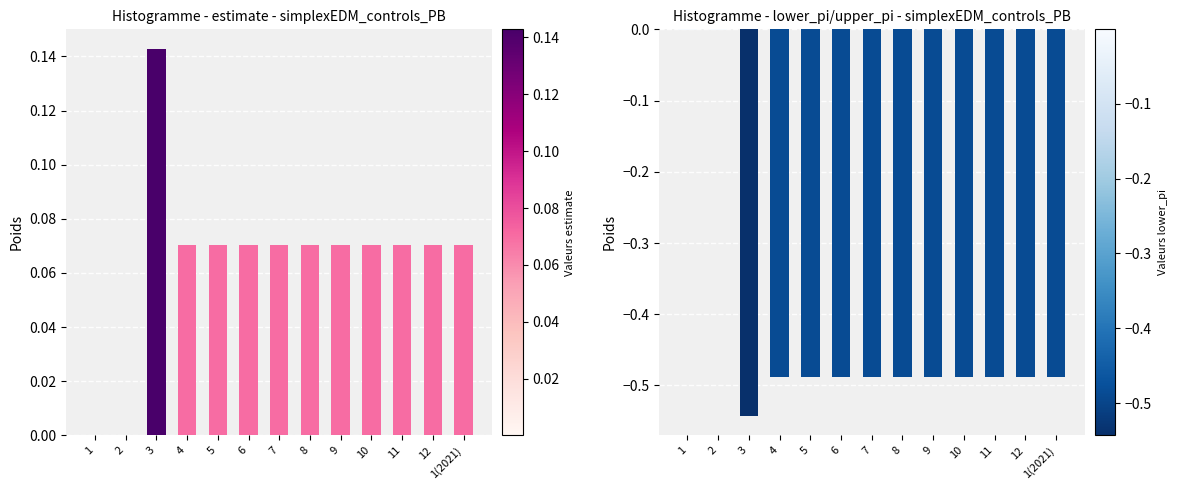

Which has a higher value, 1(2021) or 6?

1(2021)